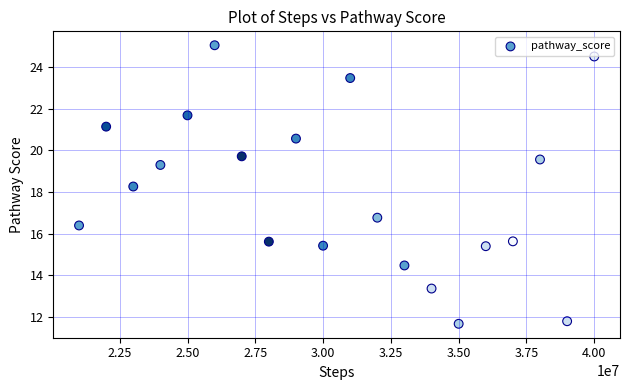

What Y value in the scatter plot is closest to 18?

18.3